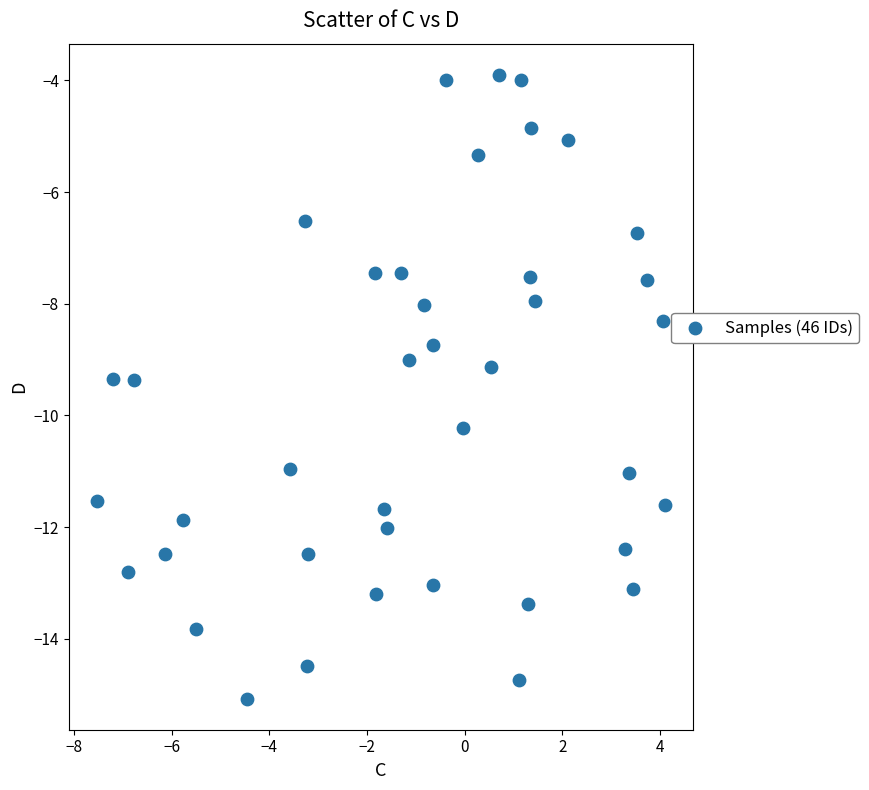

What is the range of Y values (max minus min)?

11.2